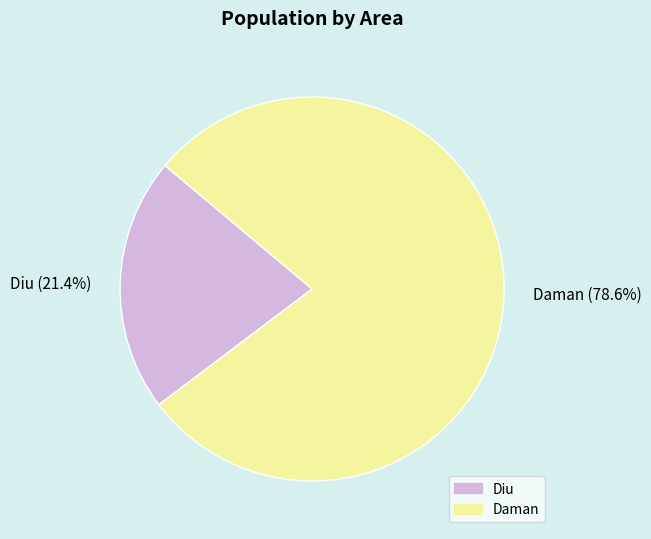

What is the ratio of the value at Diu to the value at Daman?

0.3